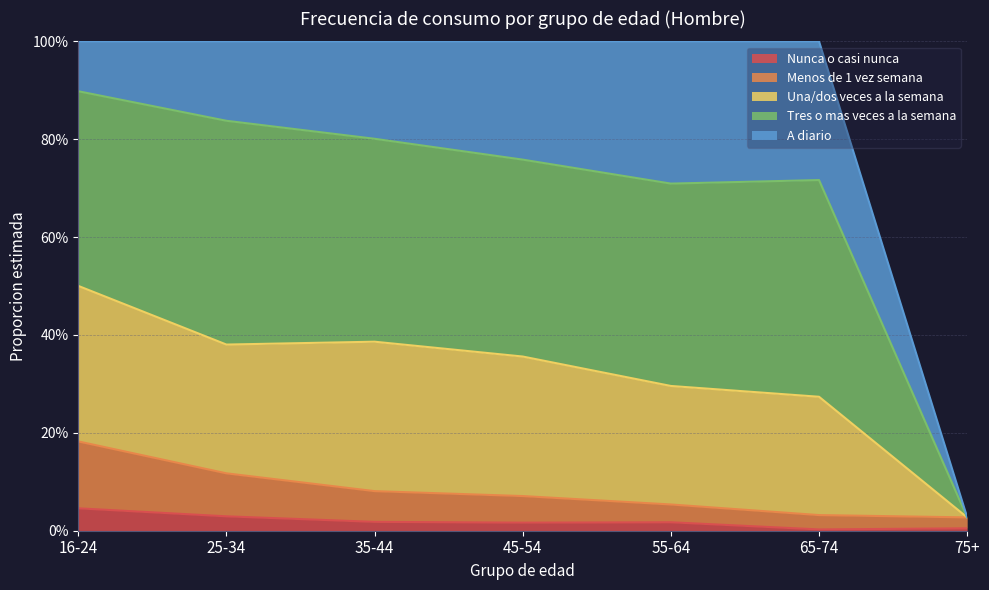

True or false: Menos de 1 vez semana has more than 0 interior local peaks.

False